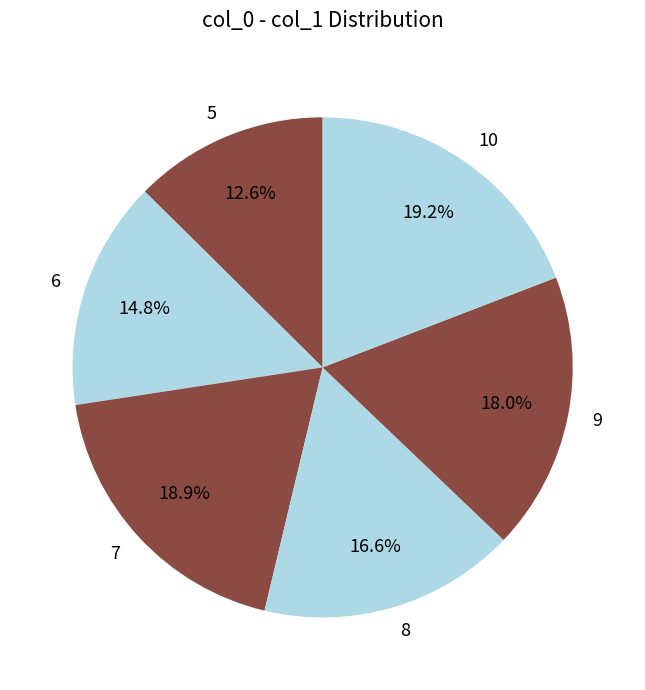

Which category has the smallest portion of the pie?

5